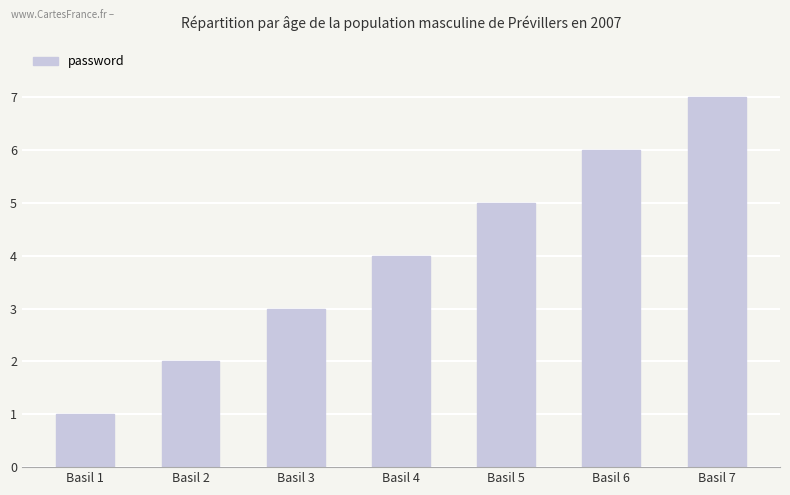

The chart shows a value of 4 at Basil 4. True or false?

True